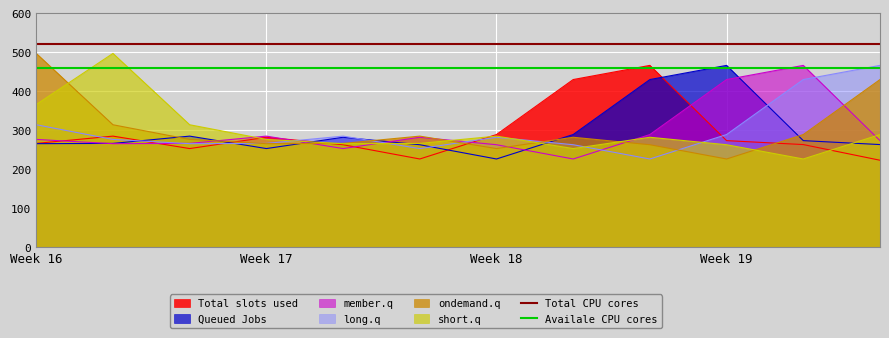

What is the smallest value displayed?

223.0